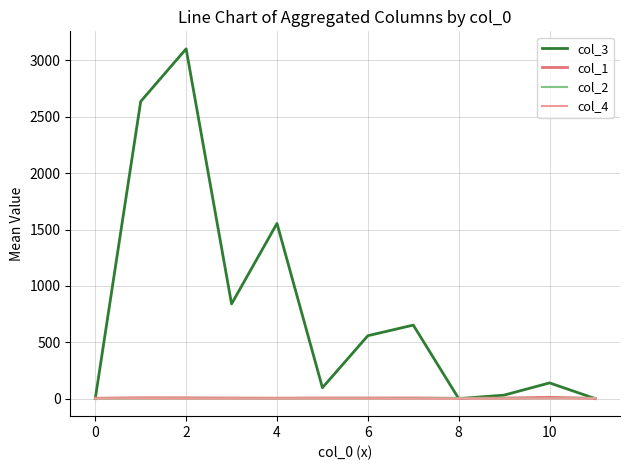

Which series has the largest total across all categories?

col_3